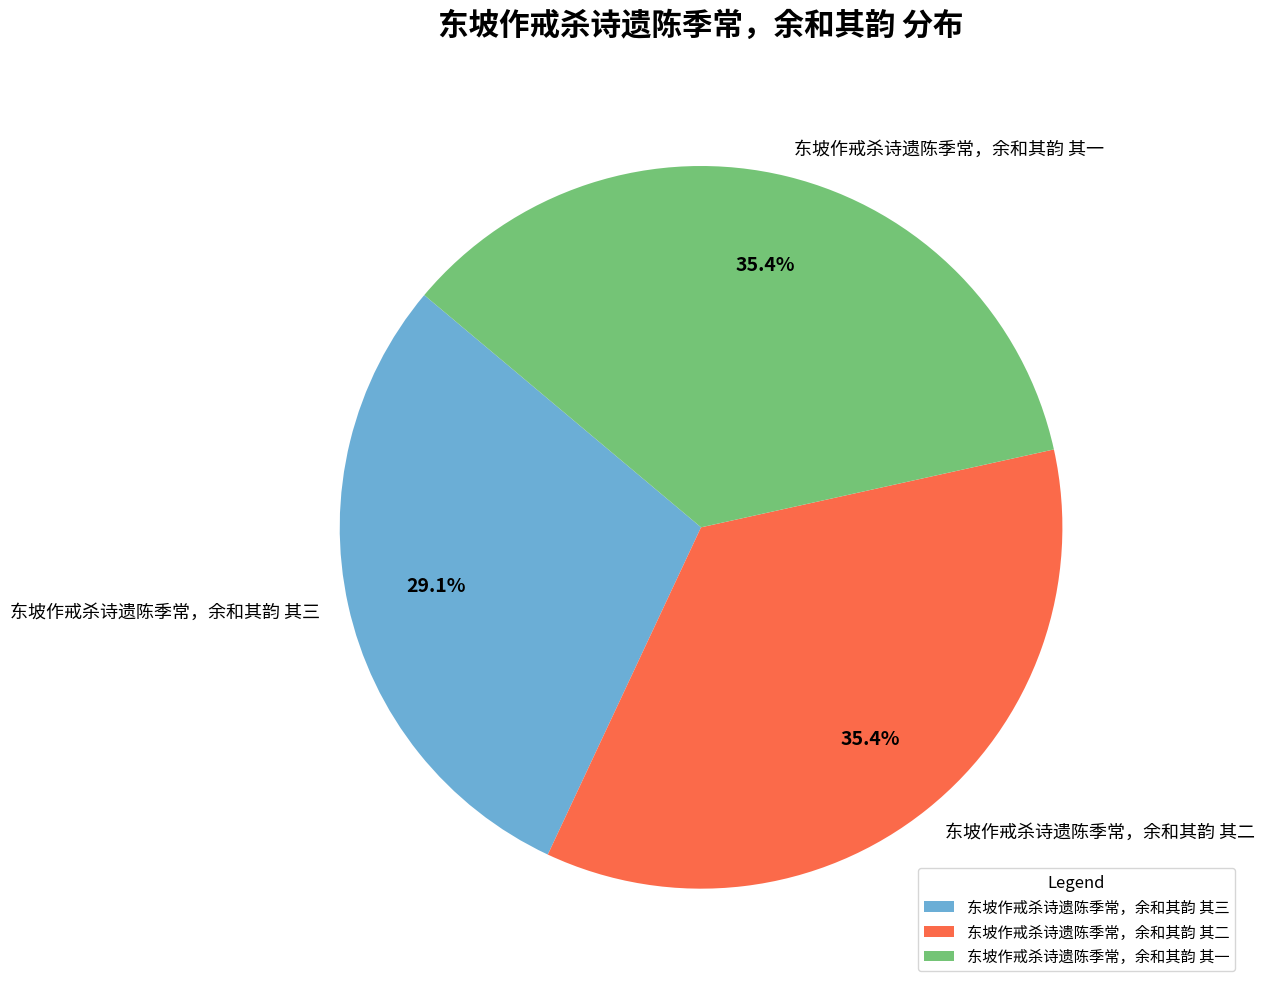

Is there any slice that represents more than half of the pie?

No